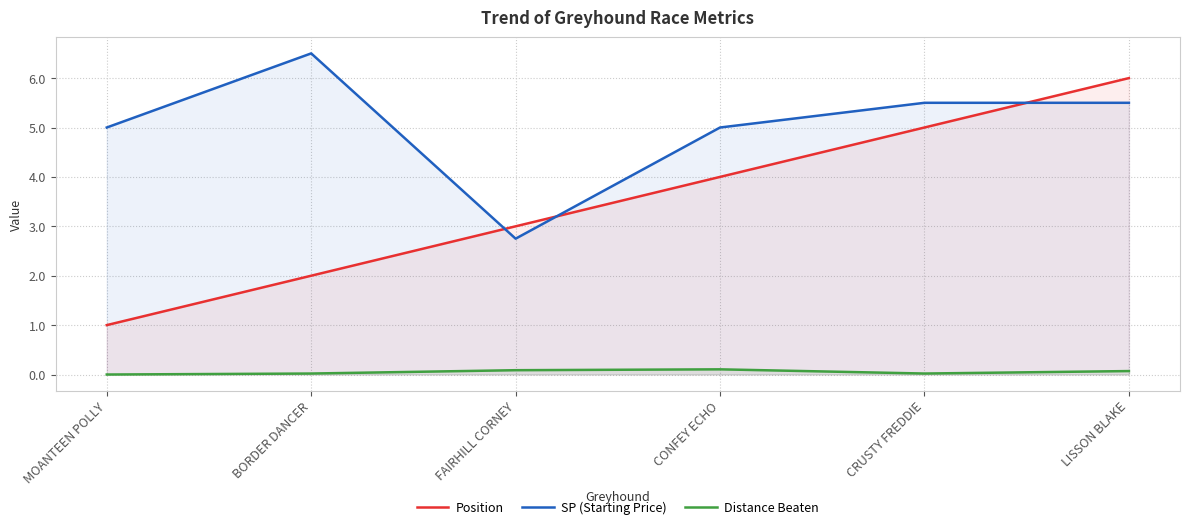

In SP (Starting Price), how many points are lower than both neighbors (excluding endpoints)?

1